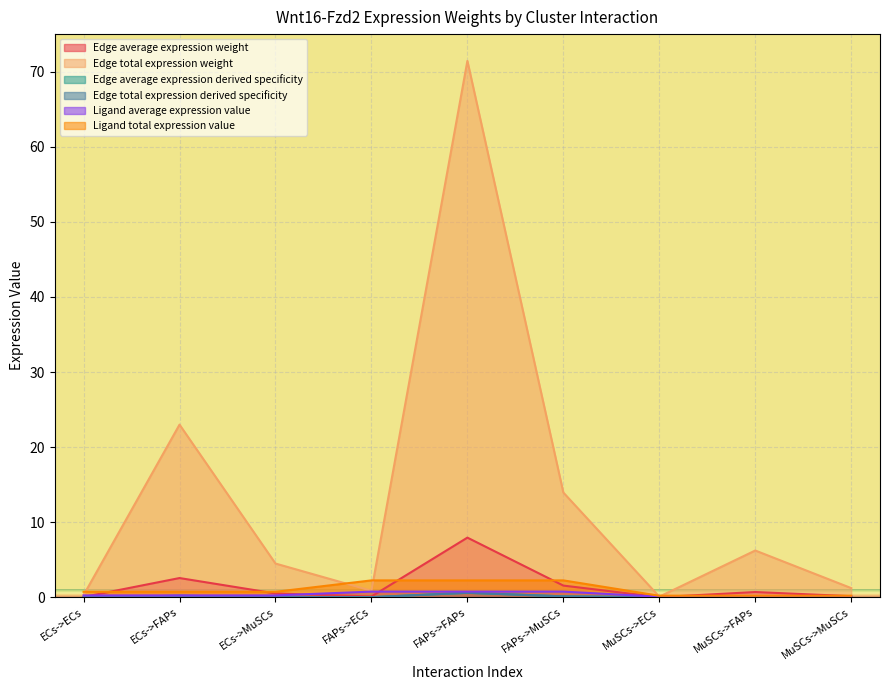

What position from the right is MuSCs->FAPs?

2